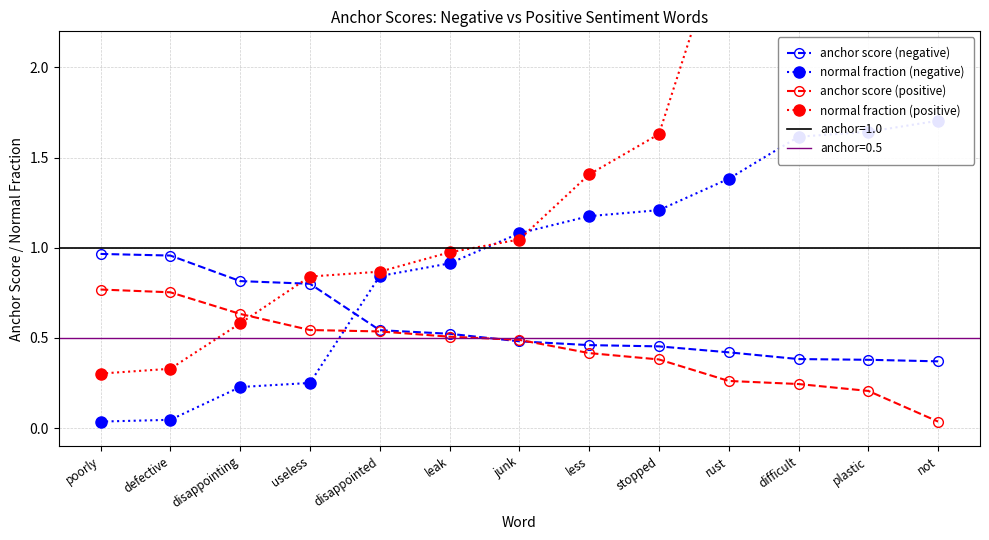

Which series changed the most between stopped and rust?

normal fraction (positive)